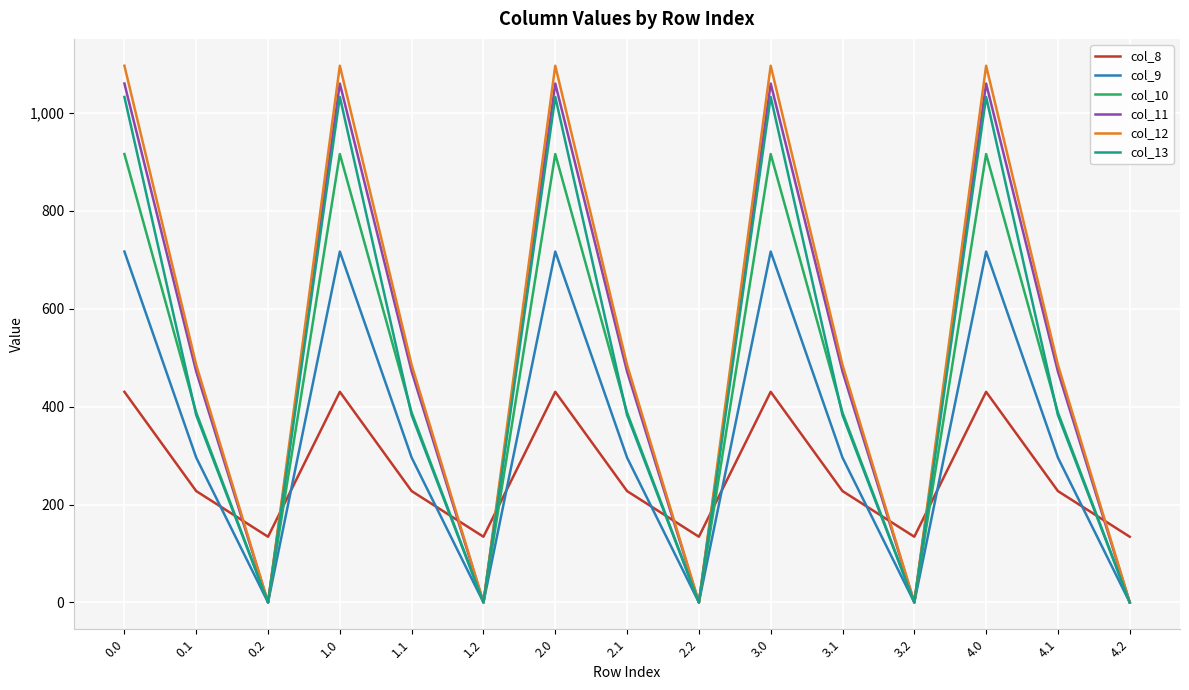

Does the chart display data point markers on the line(s)?

No